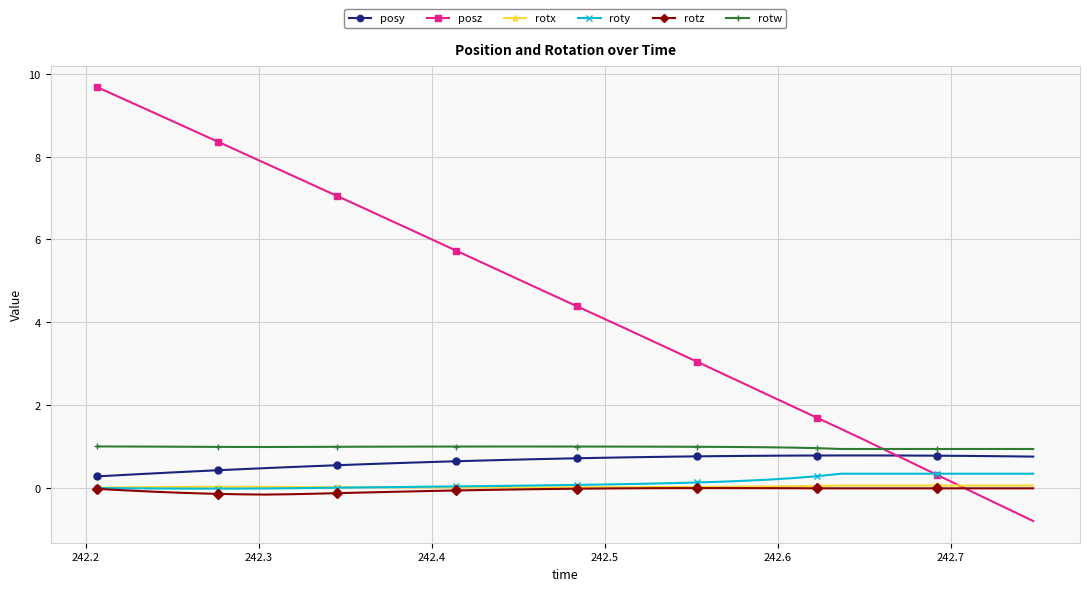

How many intersections are there between posz and rotz?

1